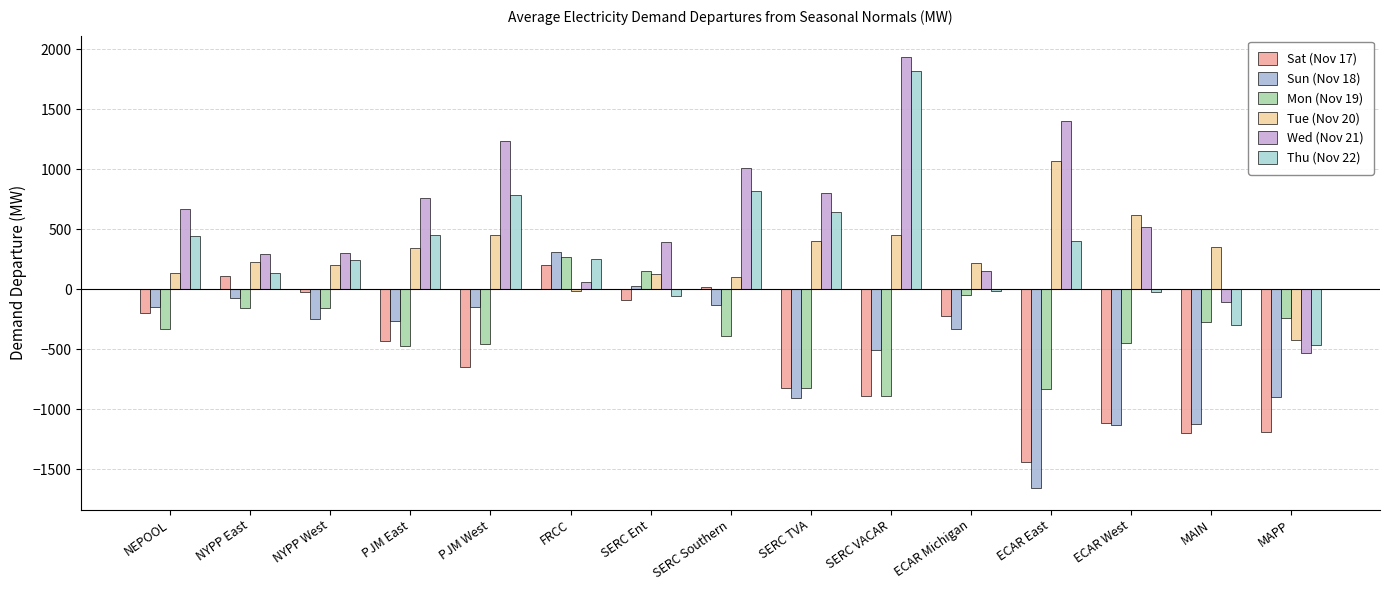

How many negative values does the Wed (Nov 21) series have?

2